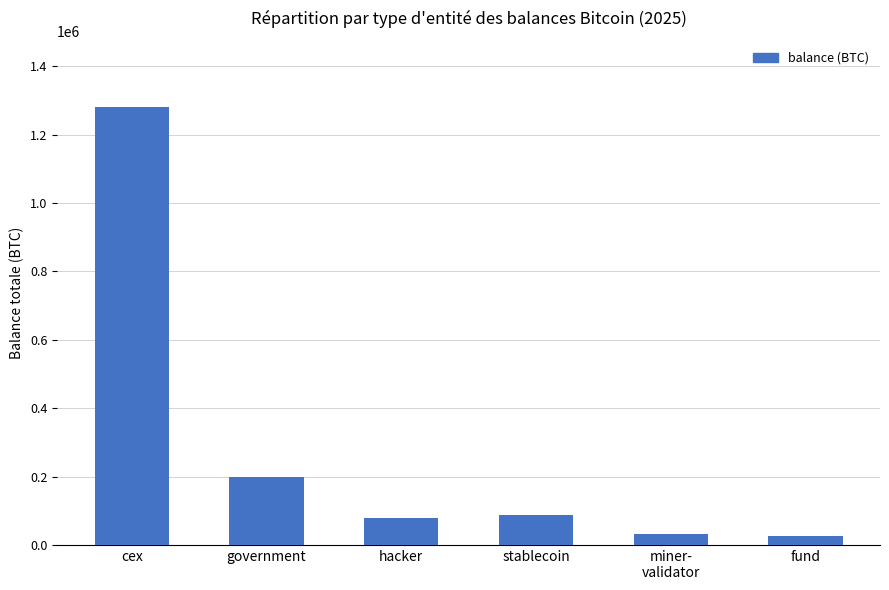

What is the label of the 2nd bar from the right?

miner-
validator